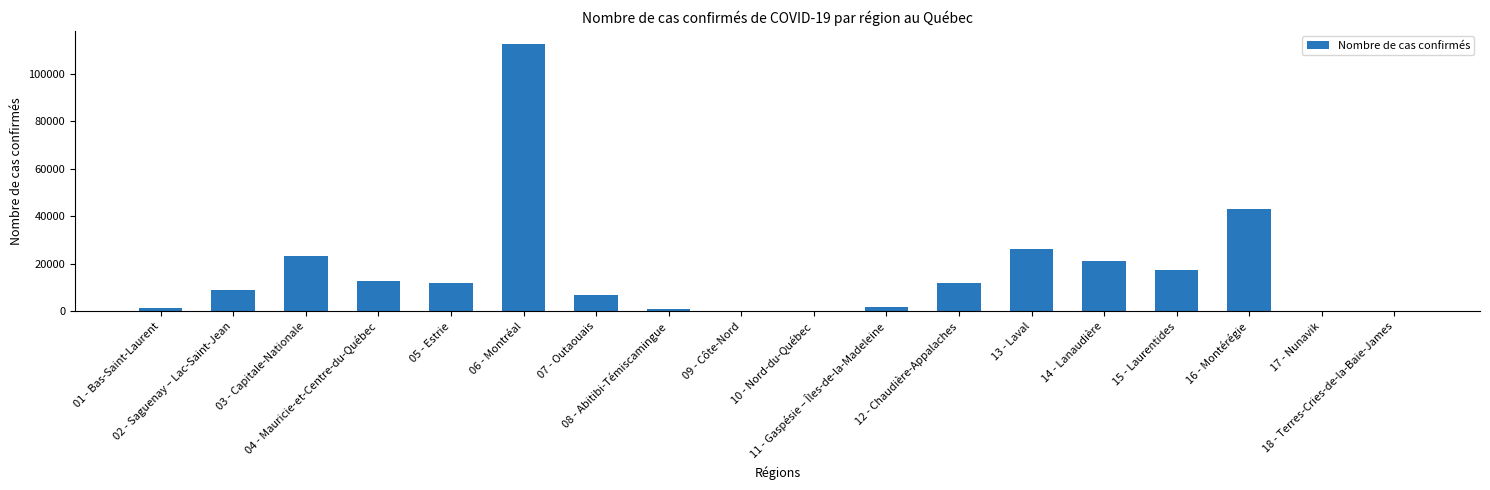

What is the sum of all values?

301419